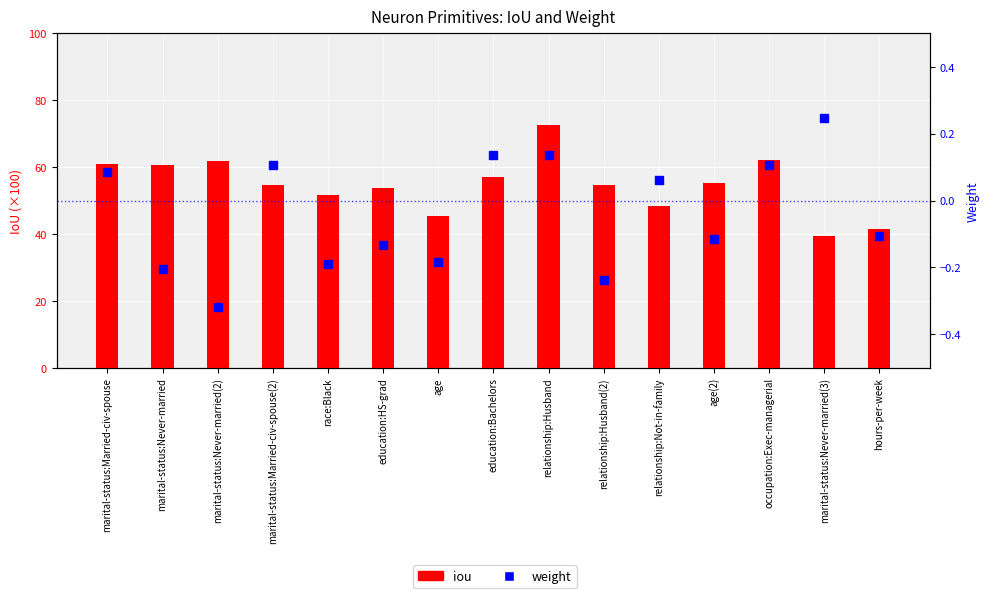

What is the sum of the iou values at education:Bachelors and age(2)?

112.2